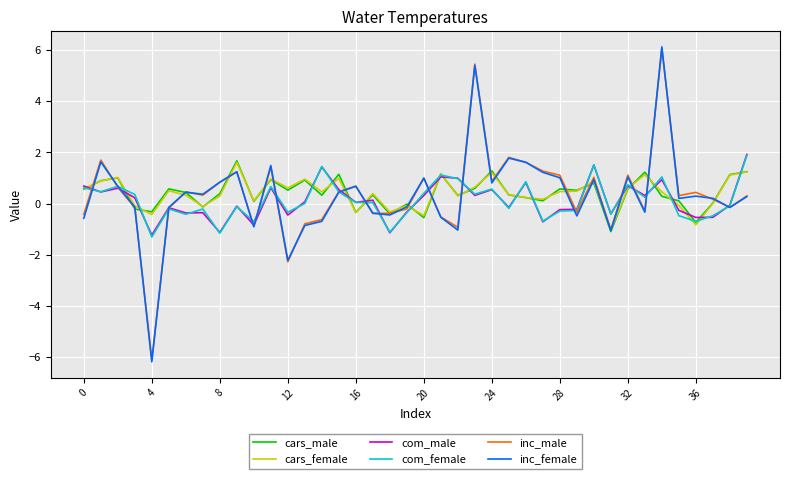

True or false: com_female and inc_female cross at least once.

True